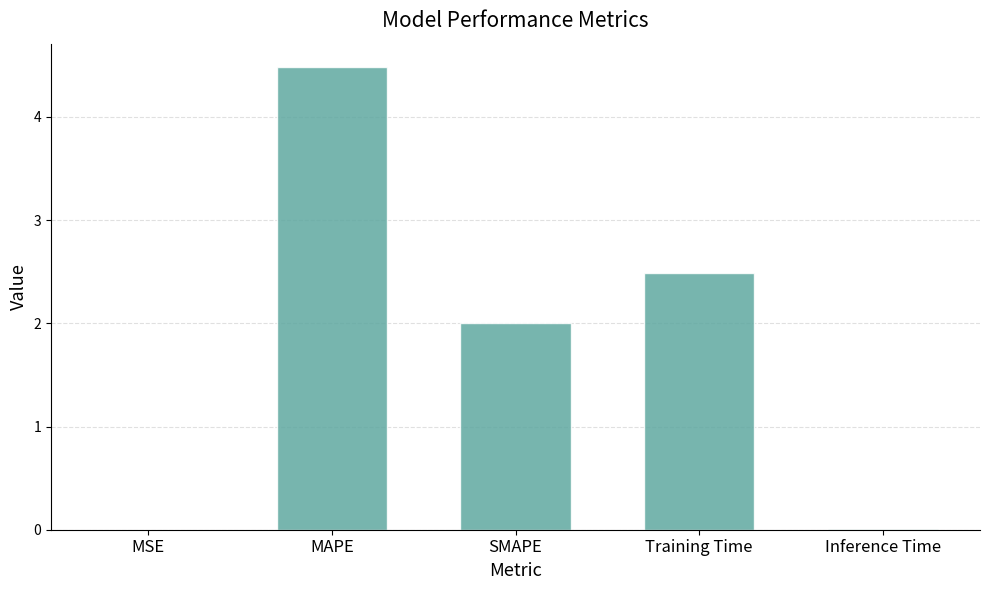

What value does the data have at SMAPE?

2.0